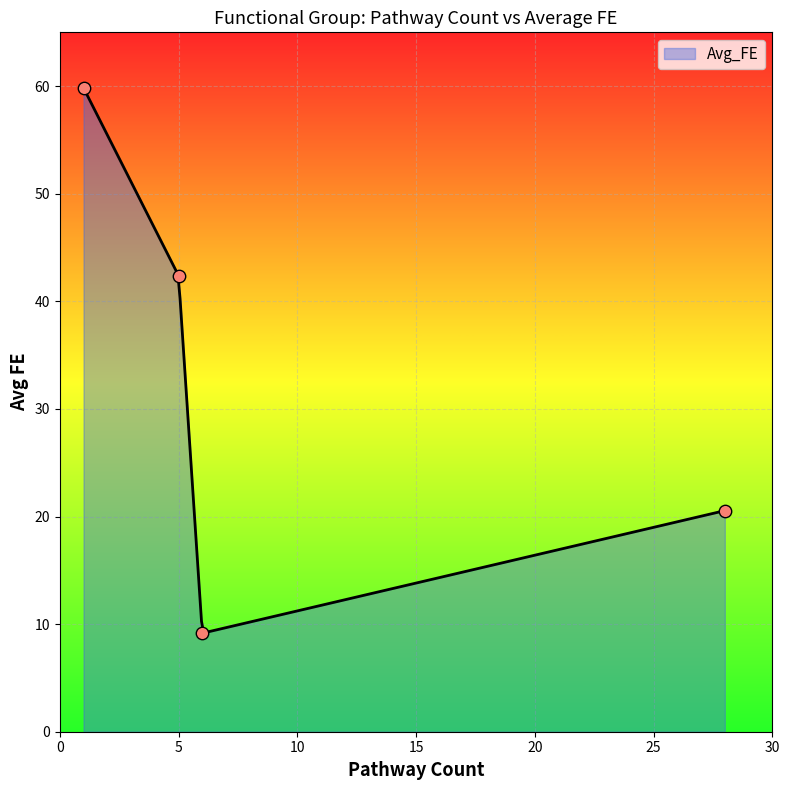

What is the change in value from 1 to 28?

-39.3